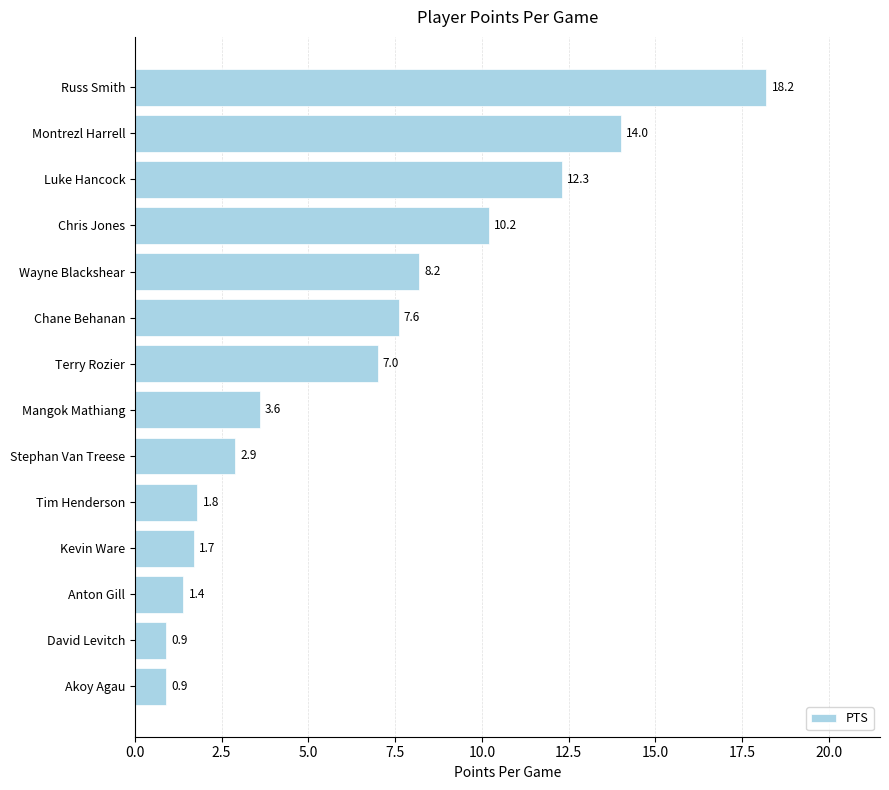

How many values are below 7?

7